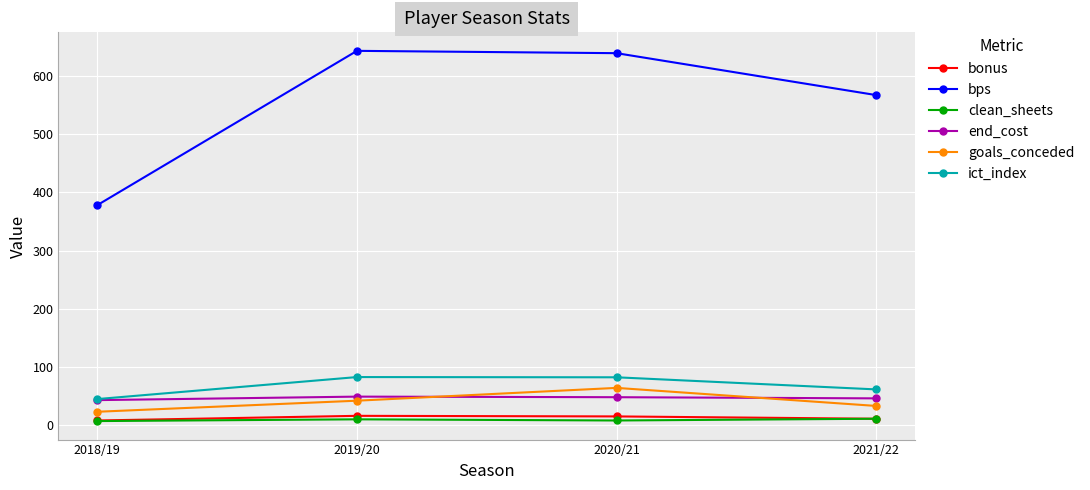

How many interior local peaks does the bps series have?

1